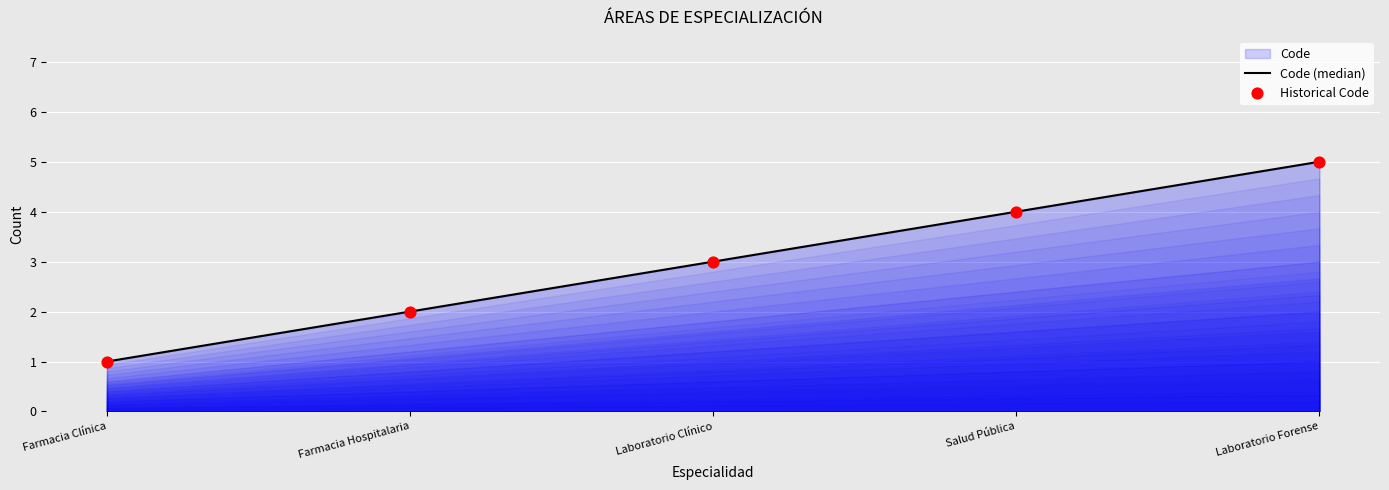

Which series reaches the minimum Y coordinate?

Code (median)